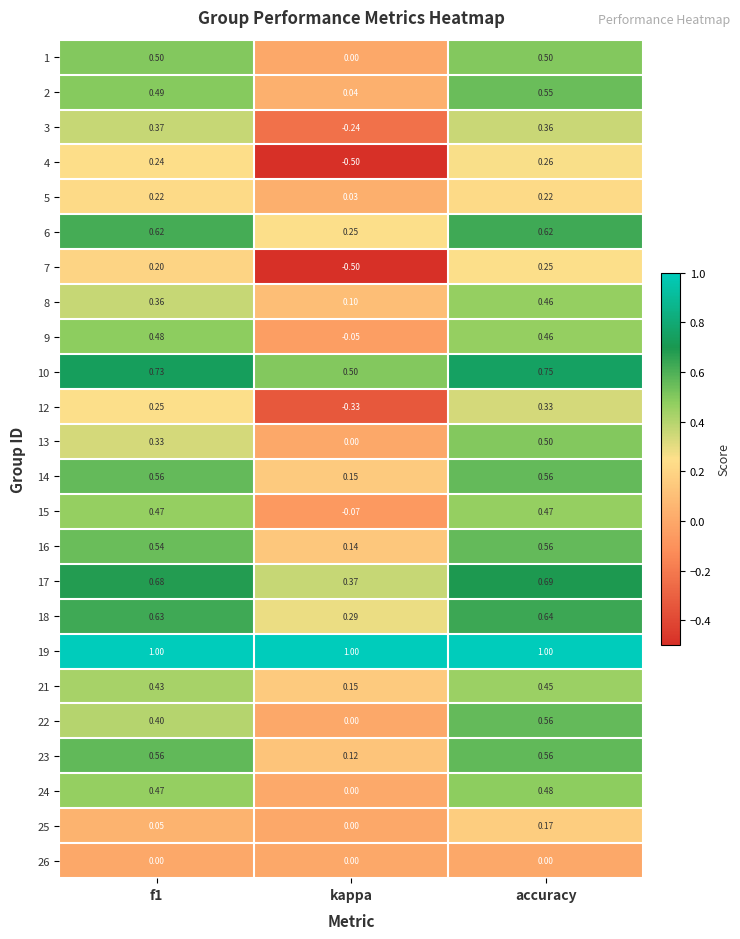

At which label does 2 reach its peak?

accuracy